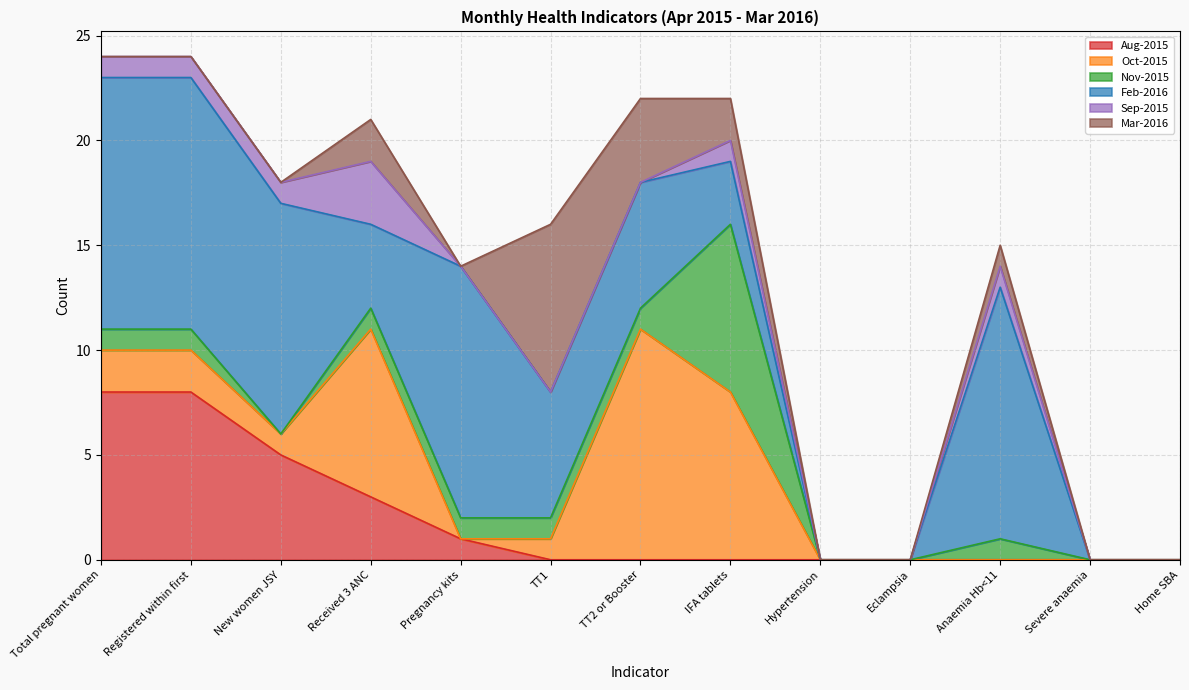

What is the sum of all Feb-2016 values?

78